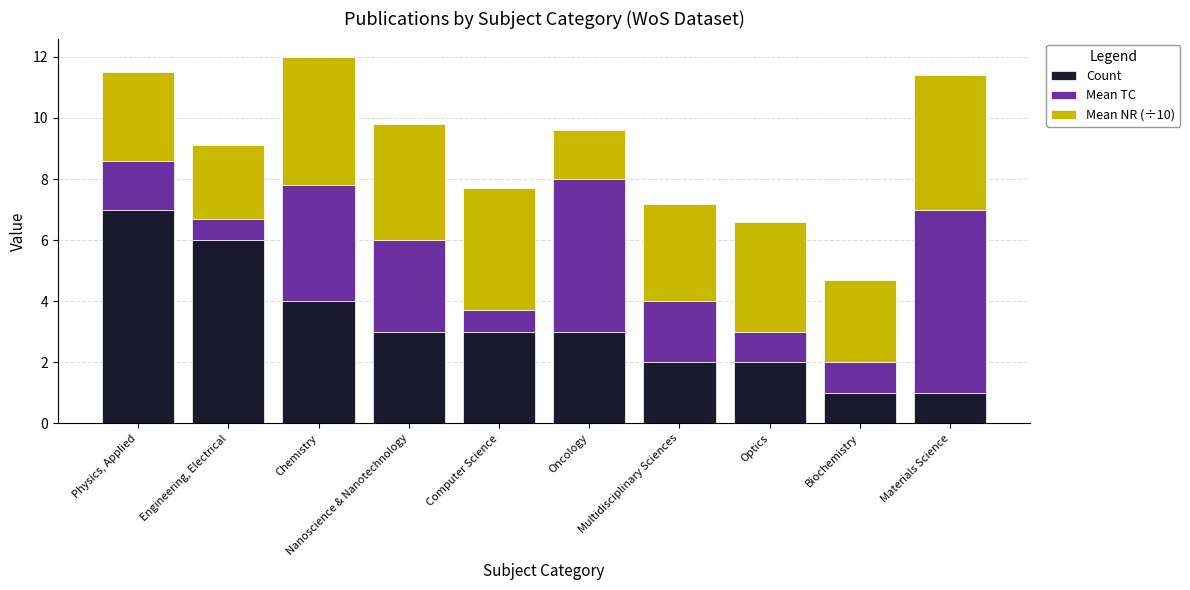

How many series are shown in this chart?

3